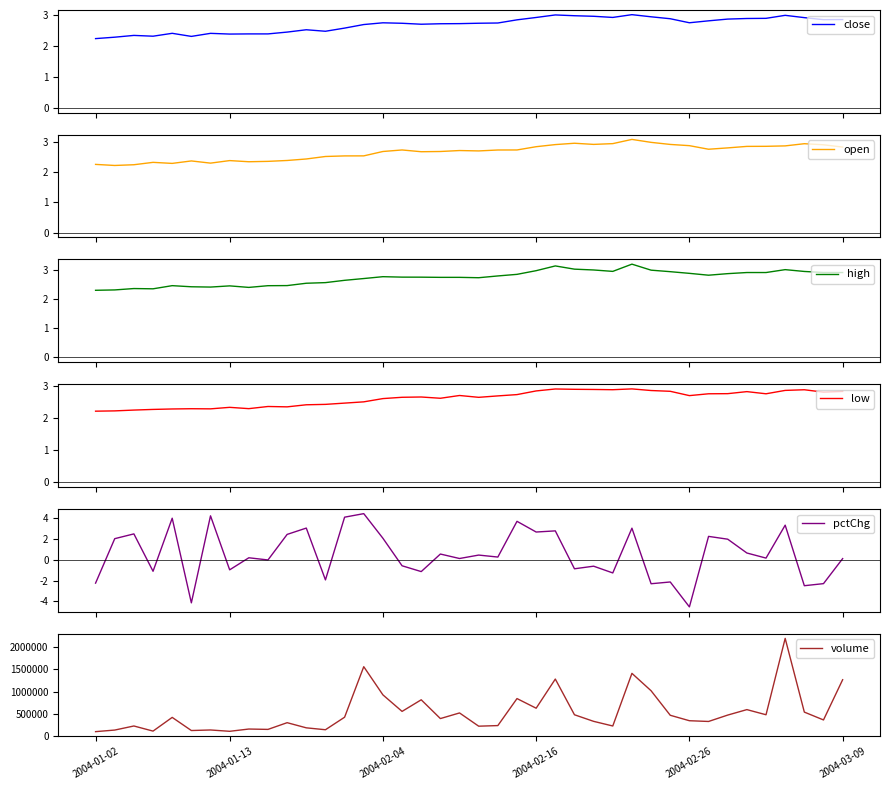

How many lines are shown in the chart?

6